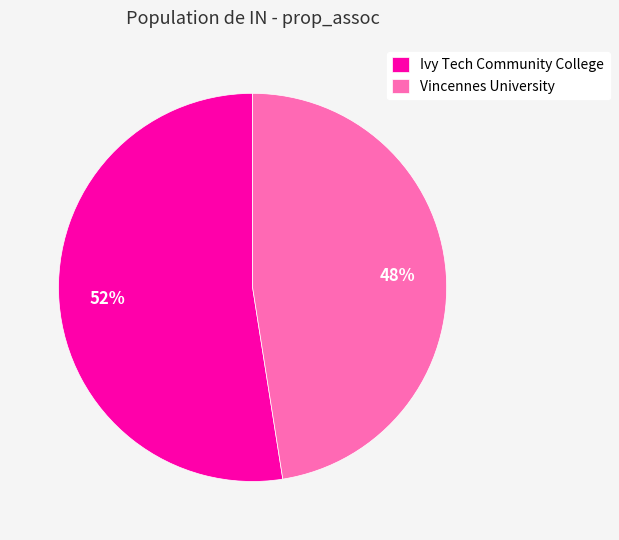

Which has a higher value, Ivy Tech Community College or Vincennes University?

Ivy Tech Community College